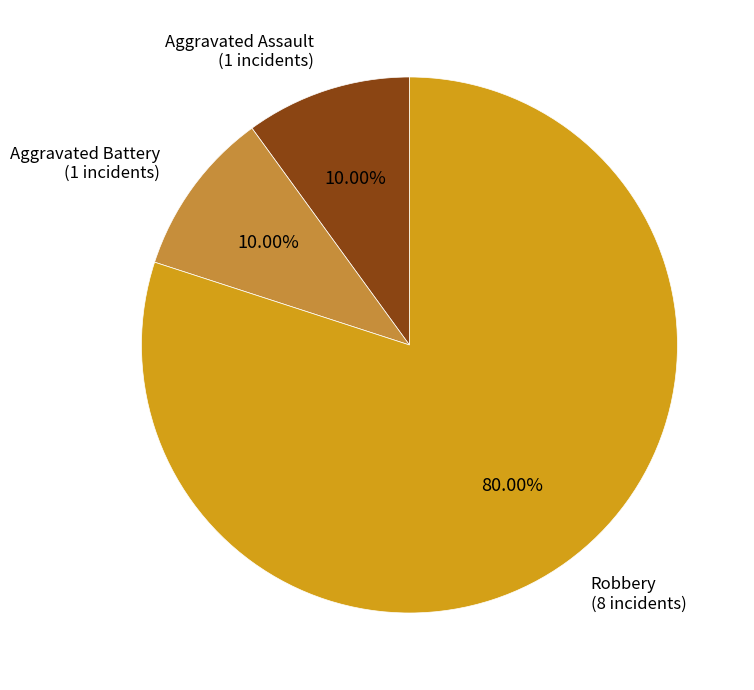

Which slice is the largest?

Robbery